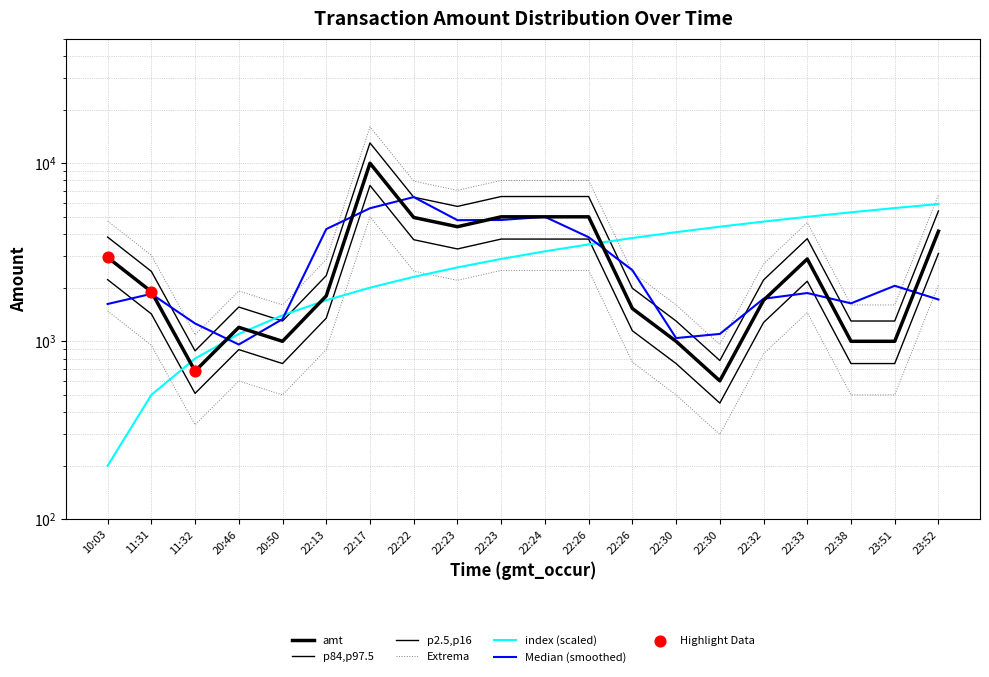

Is the value of amt at 23:51 greater than the value of index at 23:52?

No